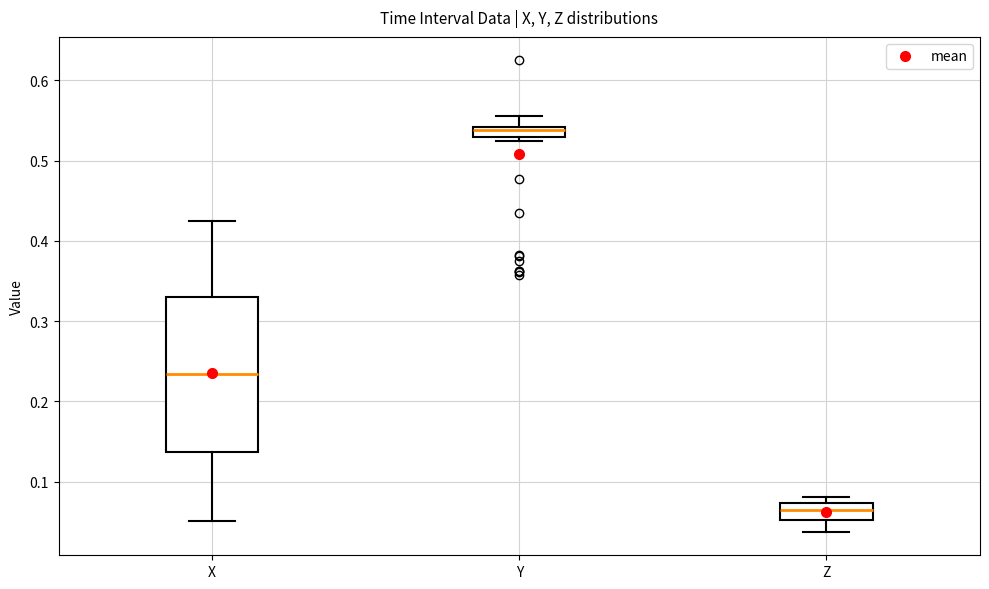

Which box is the tallest, from its lower edge to its upper edge?

X